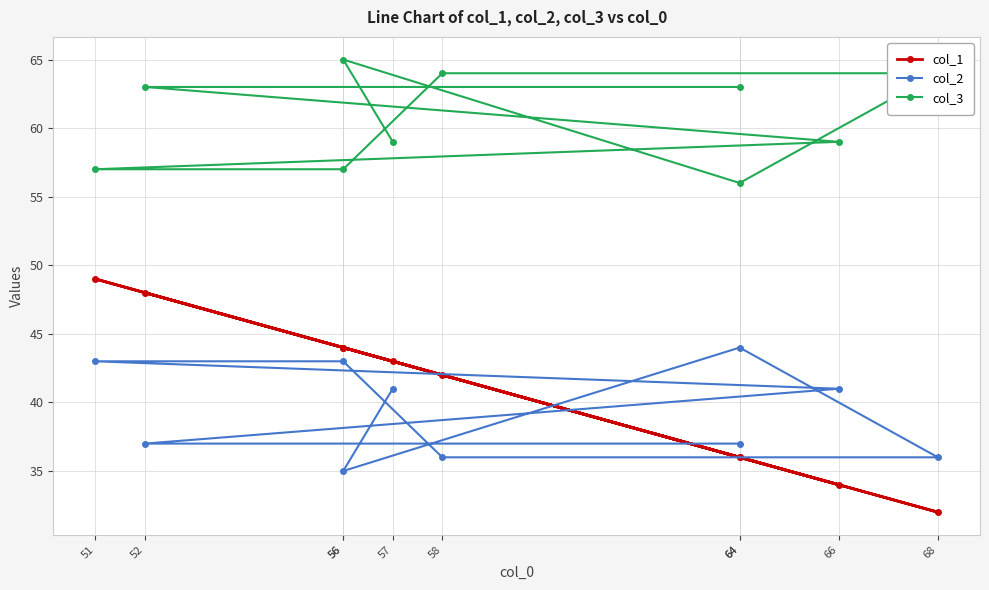

How many values in the col_3 series are below 63?

5